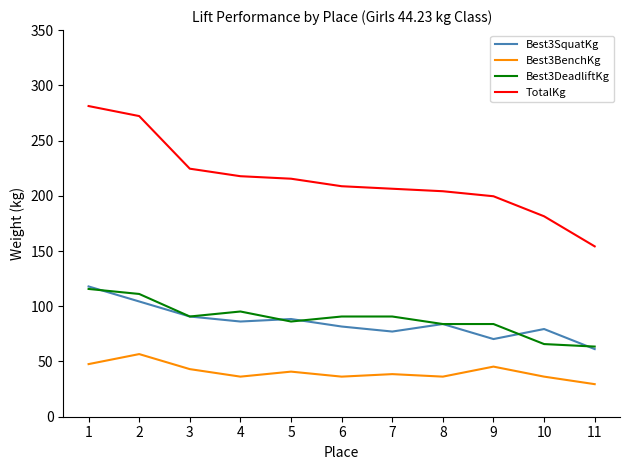

Is it true that Best3DeadliftKg equals 90.7 at 7?

True